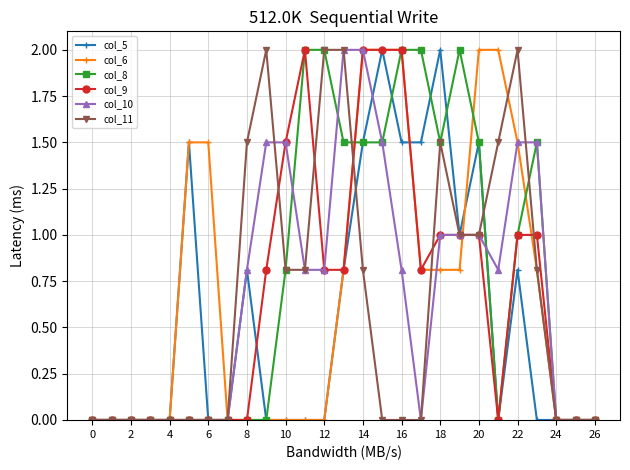

What is the value of the col_10 point at the 23rd from the left?

1.5